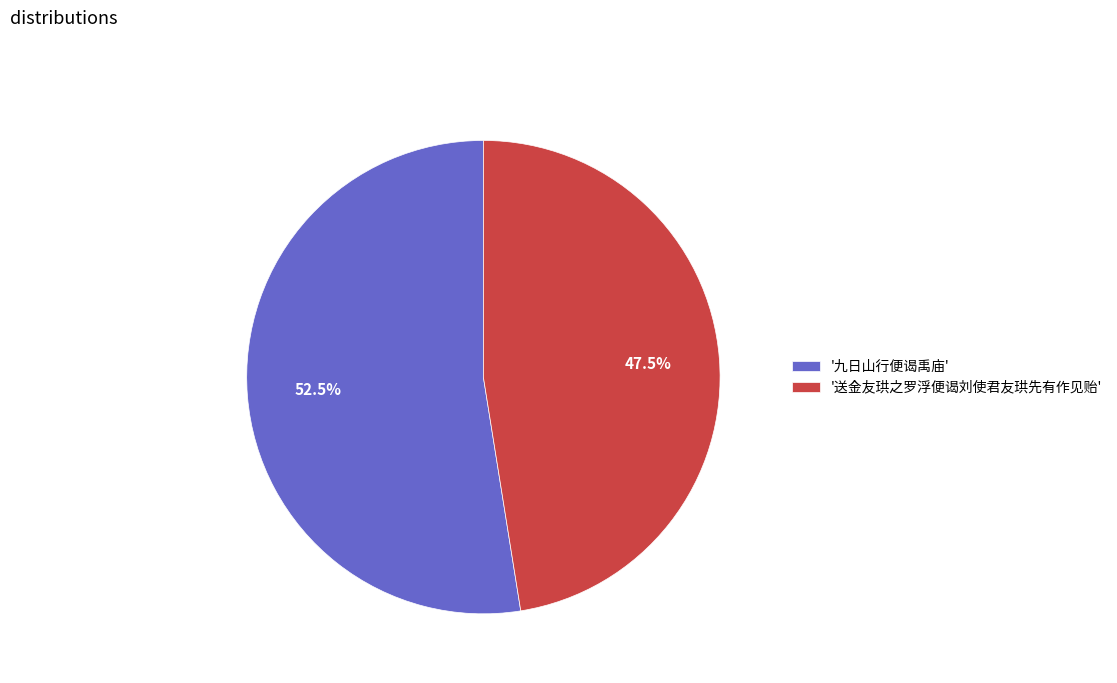

What is the ratio of the value at '送金友珙之罗浮便谒刘使君友珙先有作见贻' to the value at '九日山行便谒禹庙'?

0.9